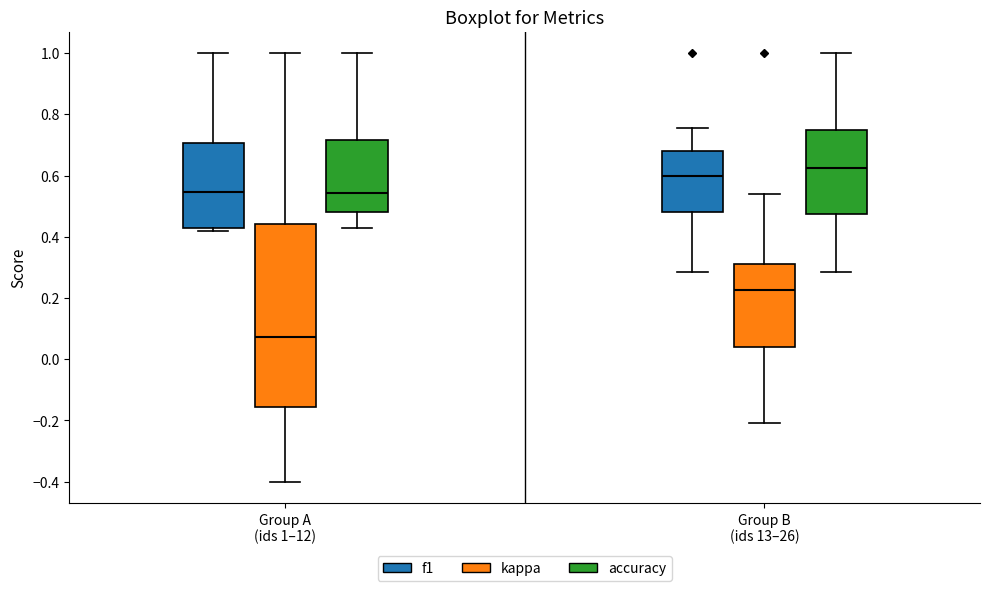

Reading left to right, transcribe this box plot: for each box, give where its median line is, the range the box spans, and where its two whiskers end, as read against the y-axis. The values are not printed on the chart, so give them approximately, as read against the axis.

Group A (ids 1–12) (f1): median 0.54, box 0.42 to 0.70, whiskers 0.42 (just below the box's lower edge) to 1.00
Group A (ids 1–12) (kappa): median 0.08, box -0.16 to 0.44, whiskers -0.40 to 1.00
Group A (ids 1–12) (accuracy): median 0.54, box 0.48 to 0.72, whiskers 0.42 to 1.00
Group B (ids 13–26) (f1): median 0.60, box 0.48 to 0.68, whiskers 0.28 to 0.76
Group B (ids 13–26) (kappa): median 0.22, box 0.04 to 0.32, whiskers -0.20 to 0.54
Group B (ids 13–26) (accuracy): median 0.62, box 0.48 to 0.76, whiskers 0.28 to 1.00